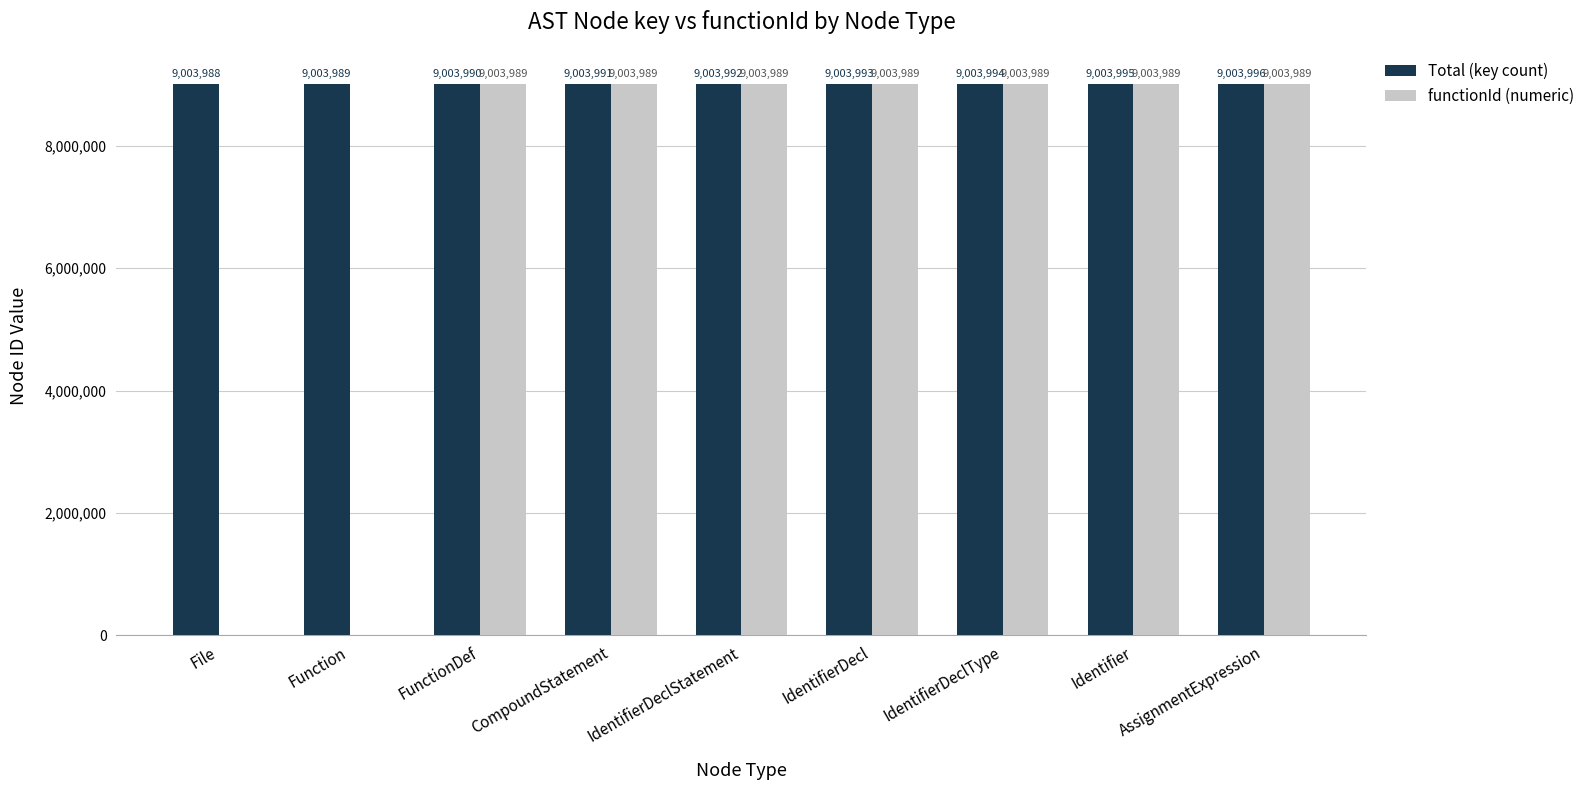

What is the spread (max minus min) of values at CompoundStatement?

2